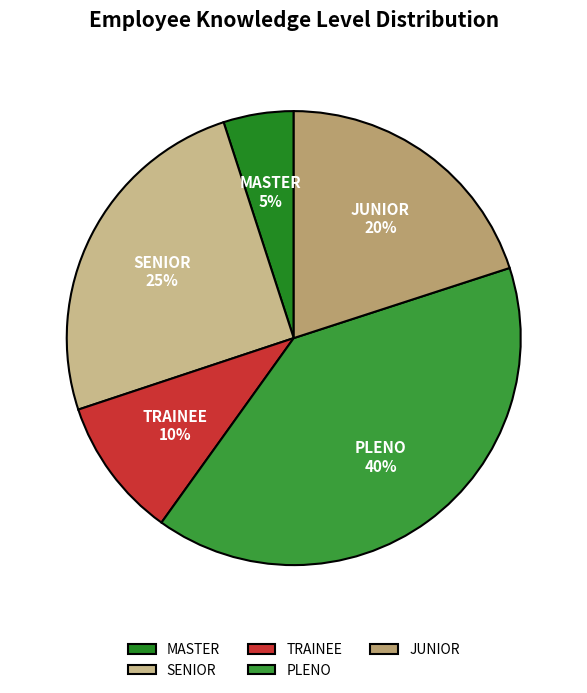

To the nearest percent, what is the difference between the JUNIOR and PLENO slice percentages?

20%